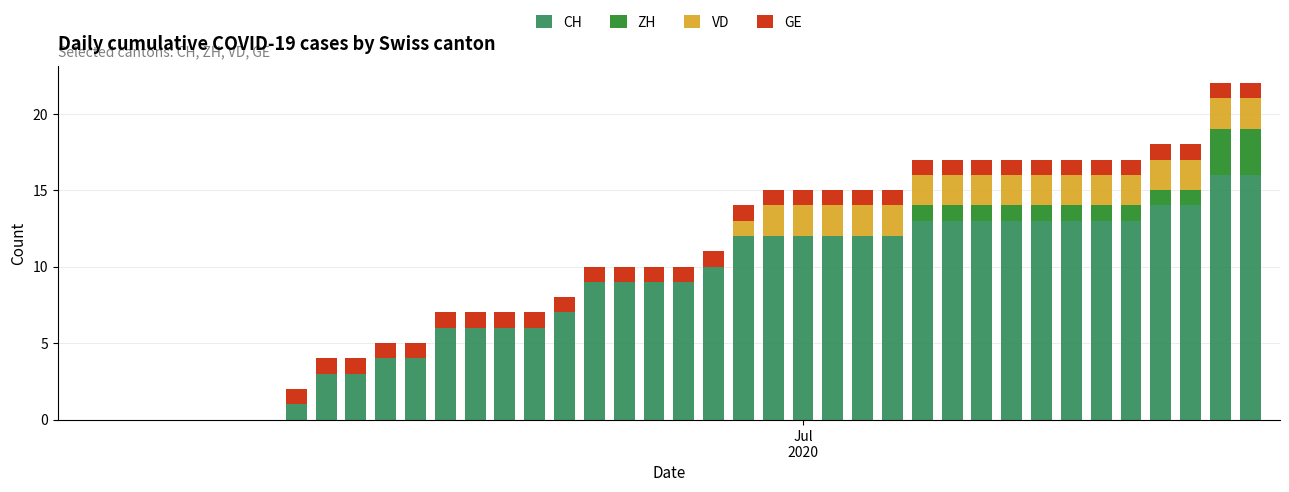

What is the maximum value for CH?

16